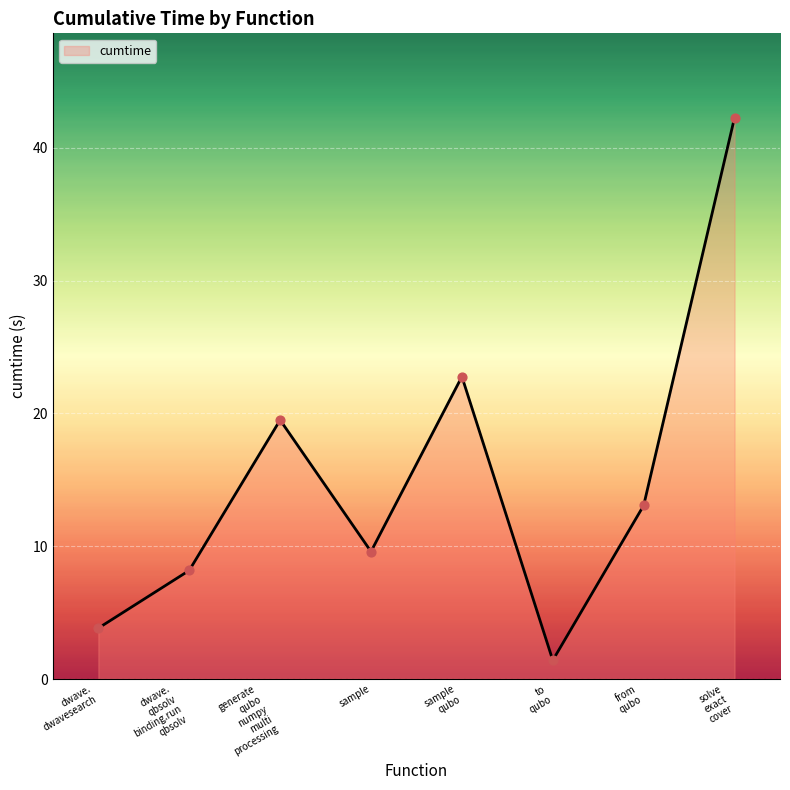

What is the average value?

15.1